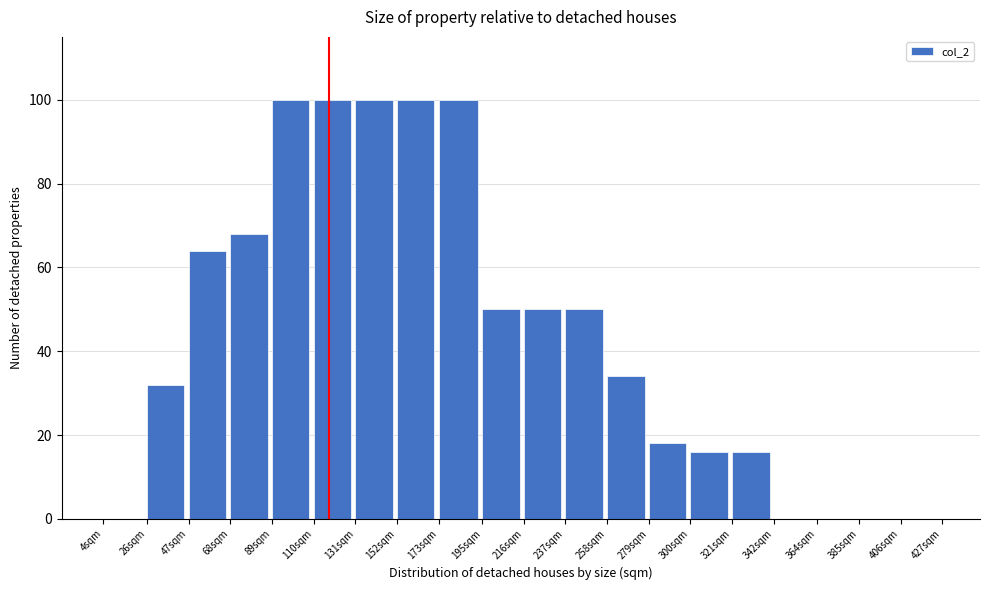

Reading left to right, transcribe all the data shown in this chart.

4sqm=0	26sqm=32	47sqm=64	68sqm=68	89sqm=100	110sqm=100	131sqm=100	152sqm=100	173sqm=100	195sqm=50	216sqm=50	237sqm=50	258sqm=34	279sqm=18	300sqm=16	321sqm=16	342sqm=0	364sqm=0	385sqm=0	406sqm=0